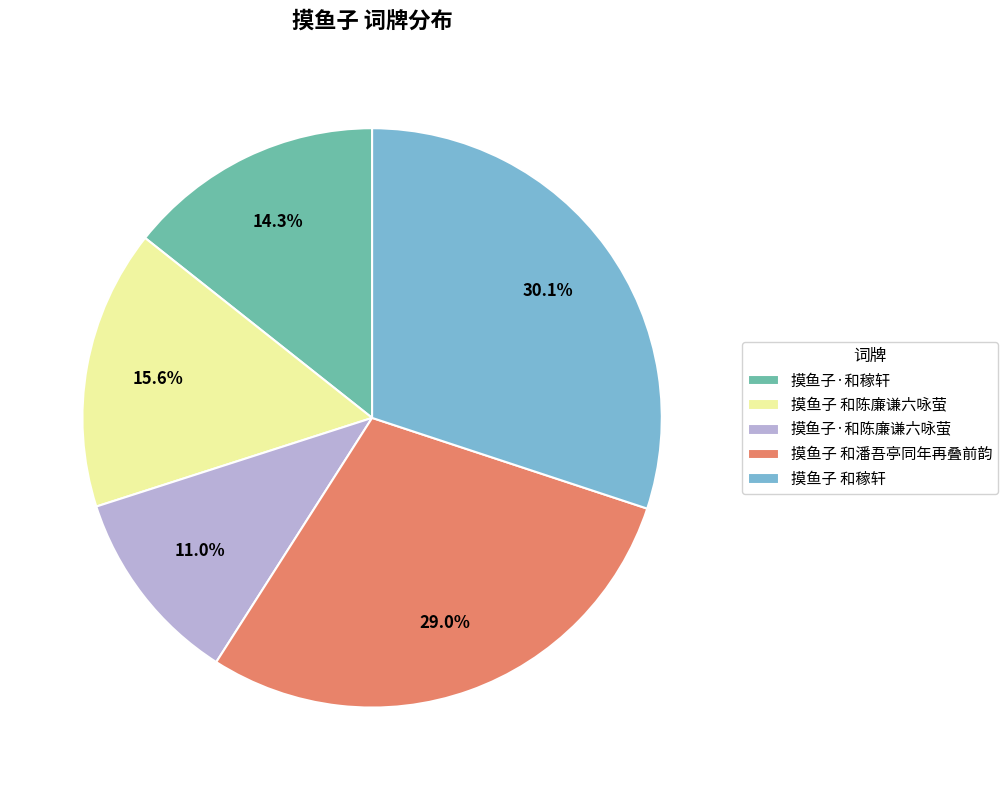

True or false: 摸鱼子 和稼轩 accounts for 23% of the total.

False